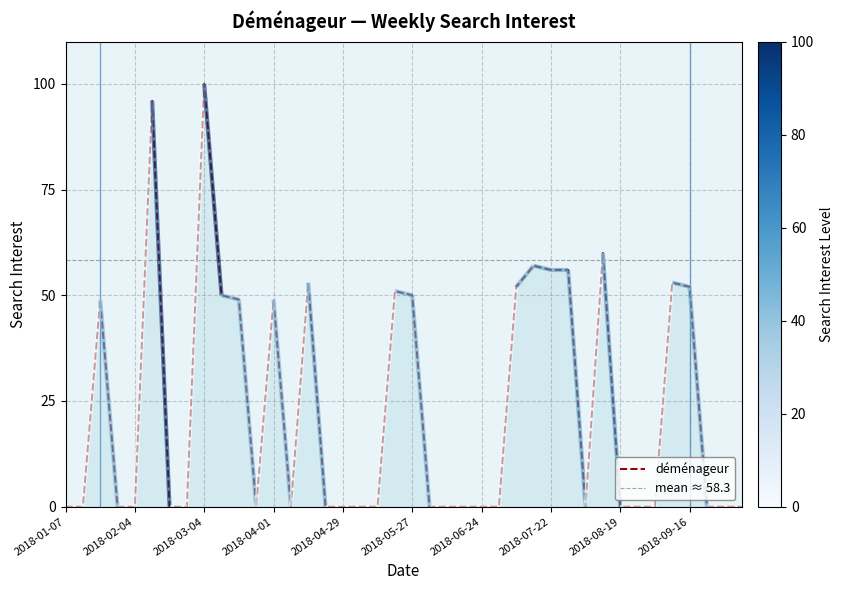

How many interior local valleys (lower than both neighbors) does the data have?

3